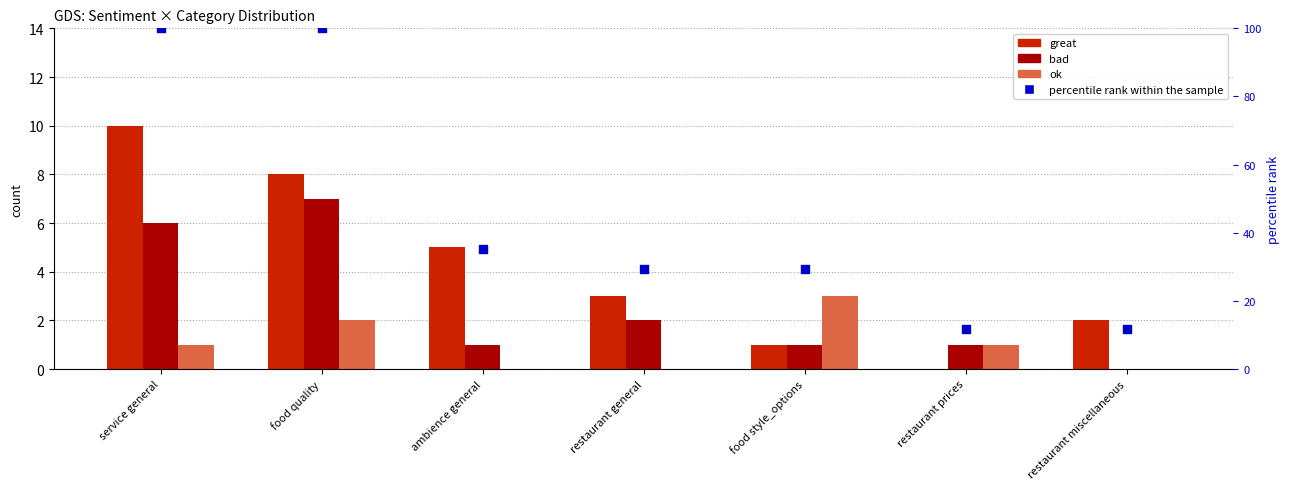

Is the value of bad at service general greater than the value of percentile rank within the sample at restaurant miscellaneous?

No